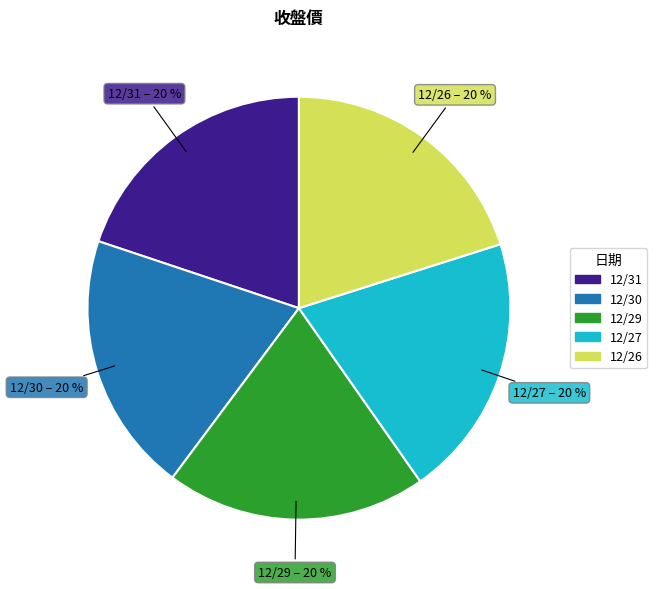

Is there any slice that represents more than half of the pie?

No